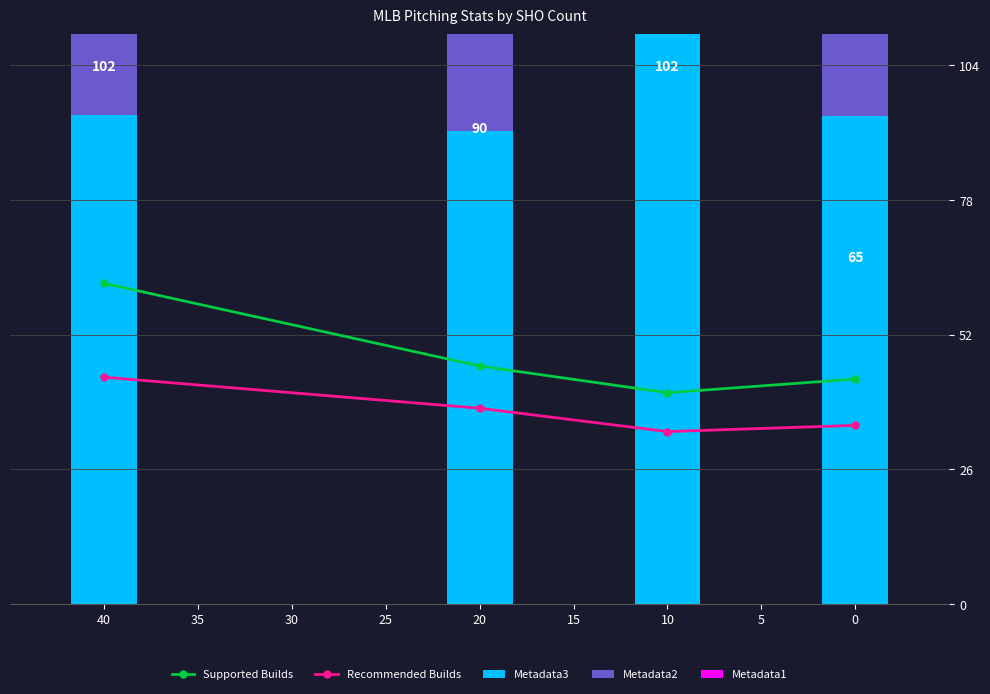

Between 10 and 40, which is larger?

40